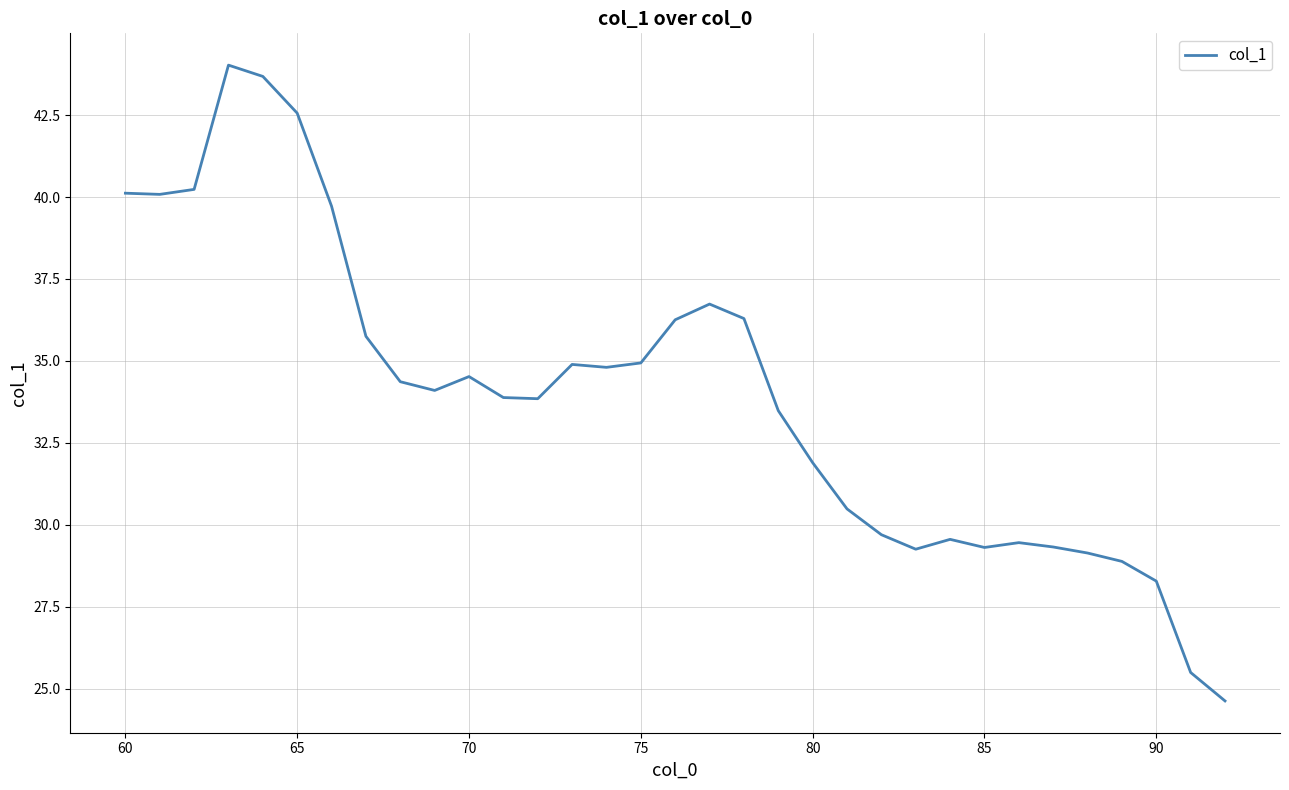

Does the chart have visible grid lines?

Yes